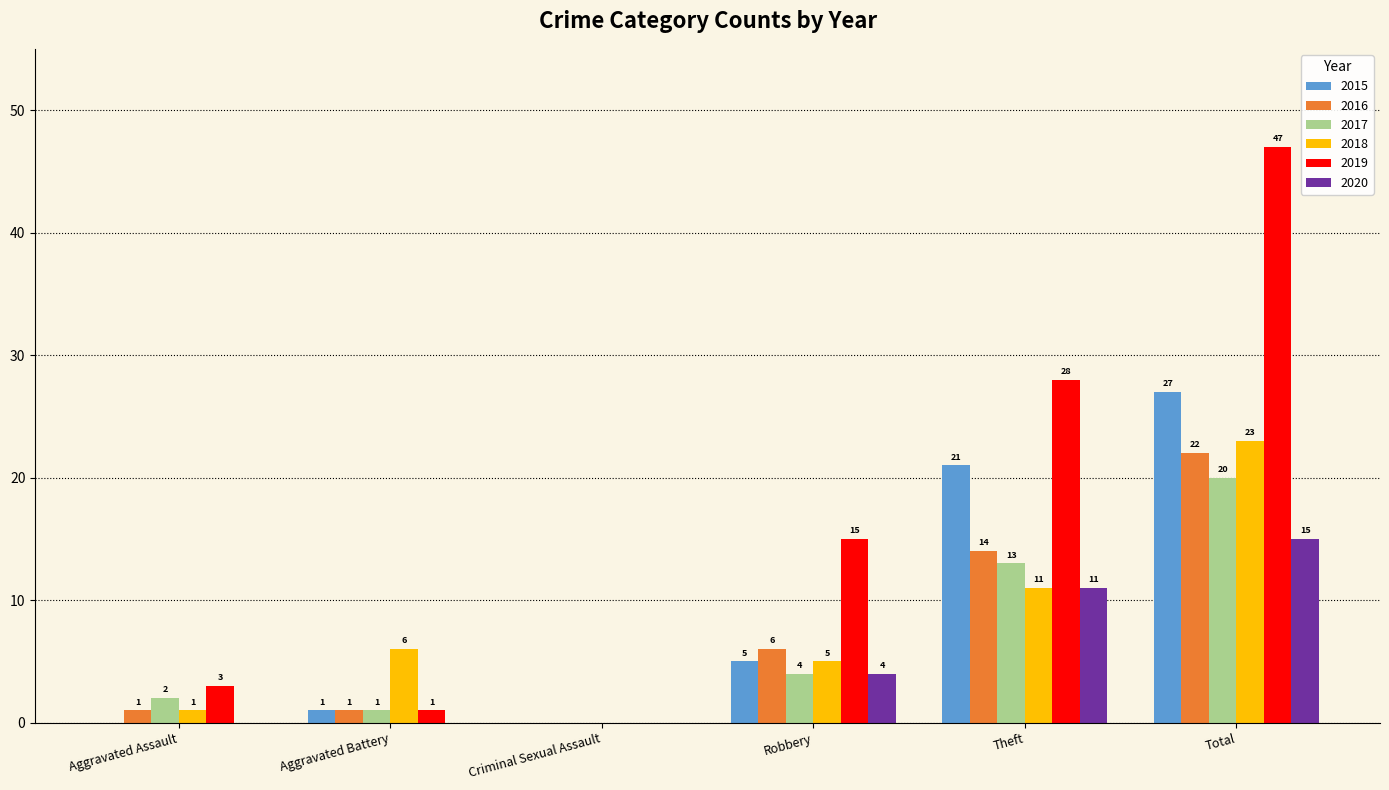

Reading left to right, transcribe all the data shown in this chart.

2015: 0	1	0	5	21	27
2016: 1	1	0	6	14	22
2017: 2	1	0	4	13	20
2018: 1	6	0	5	11	23
2019: 3	1	0	15	28	47
2020: 0	0	0	4	11	15